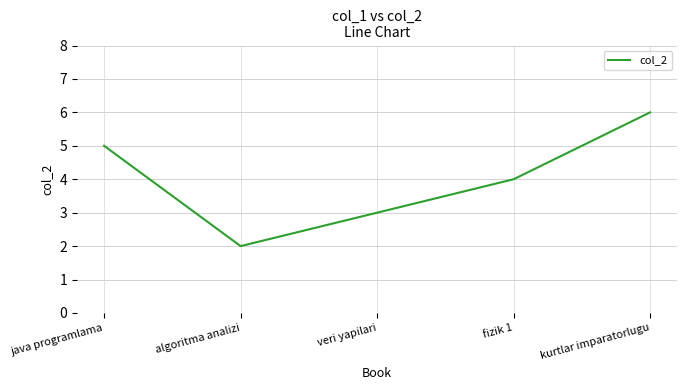

Reading left to right, what are all the values shown in this chart?

5	2	3	4	6